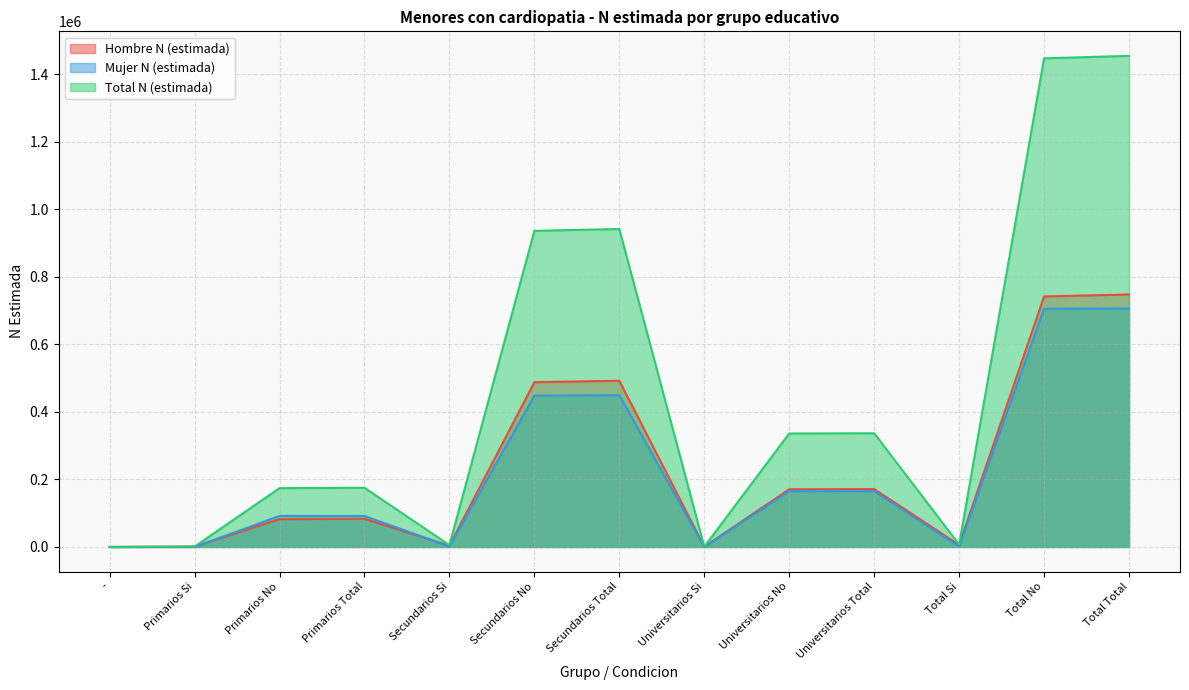

At which category does the chart reach its minimum across all series?

-